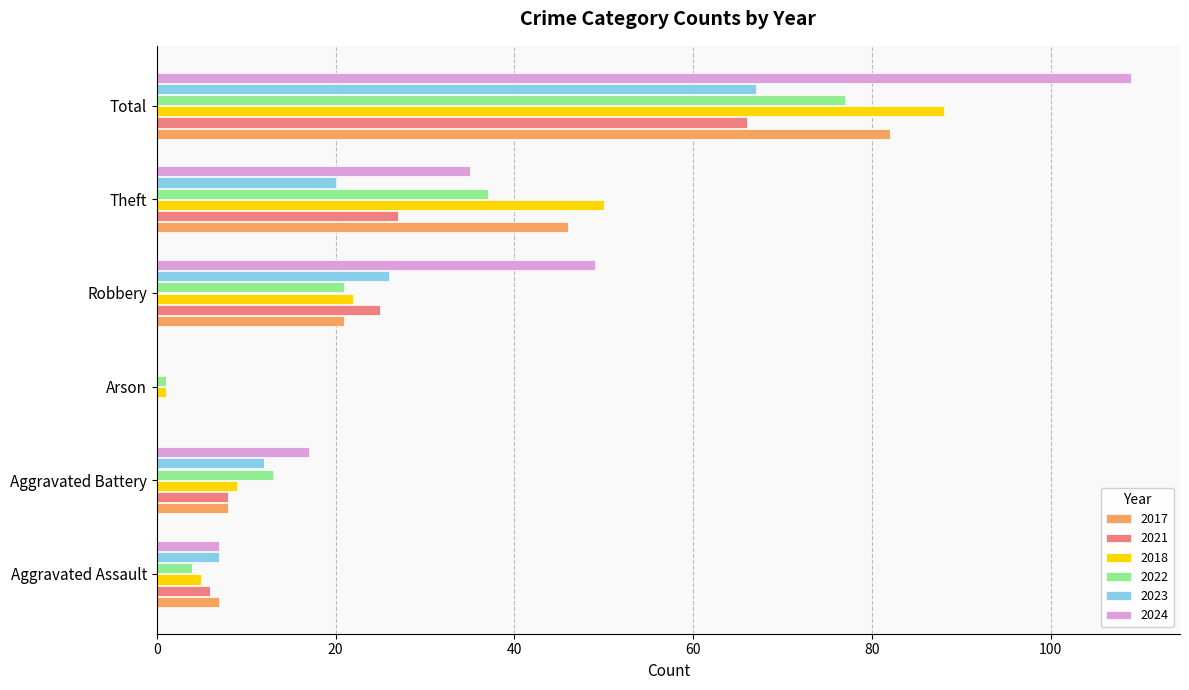

How many values in 2023 are above zero?

5